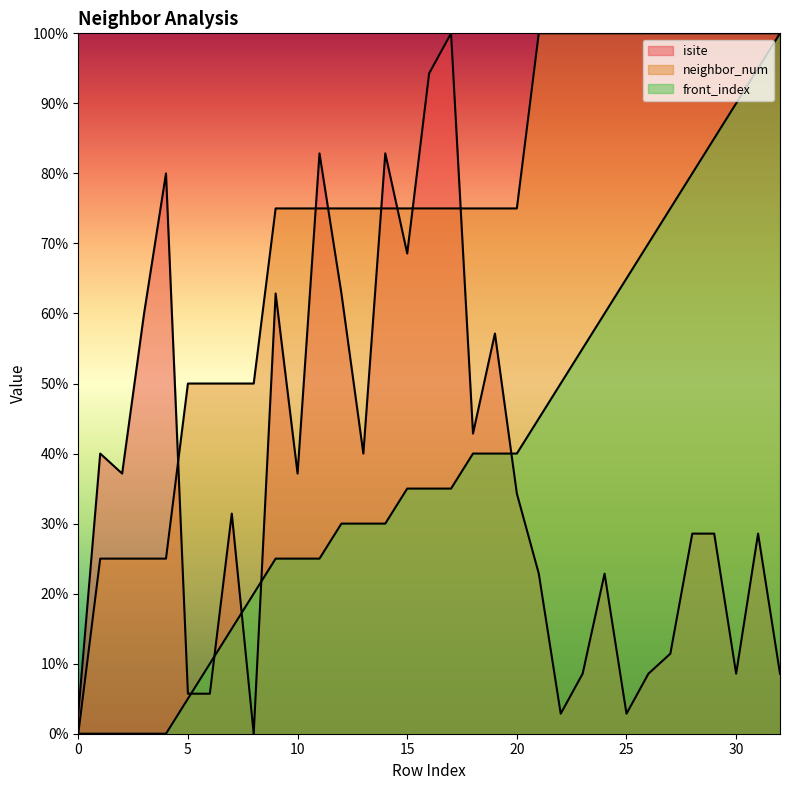

What is the value of the front_index point at the 20th from the left?

40.0